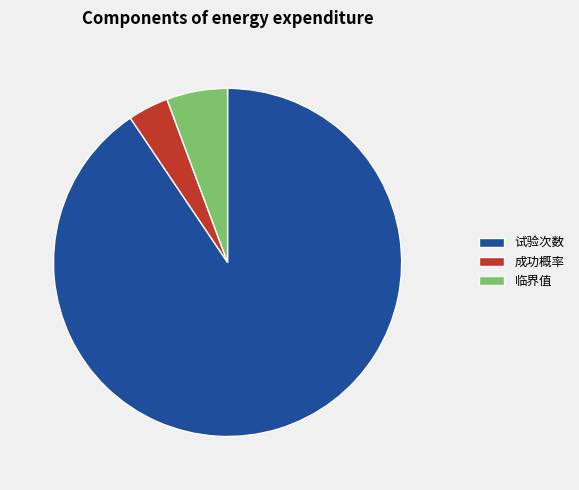

Rank the categories by value from lowest to highest.

成功概率, 临界值, 试验次数